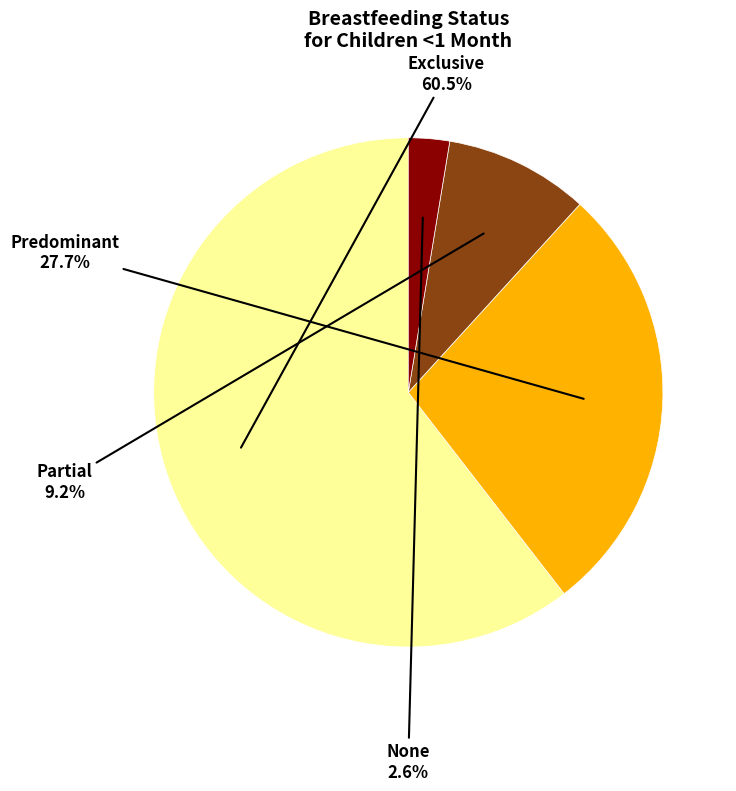

Is there any slice that represents more than half of the pie?

Yes